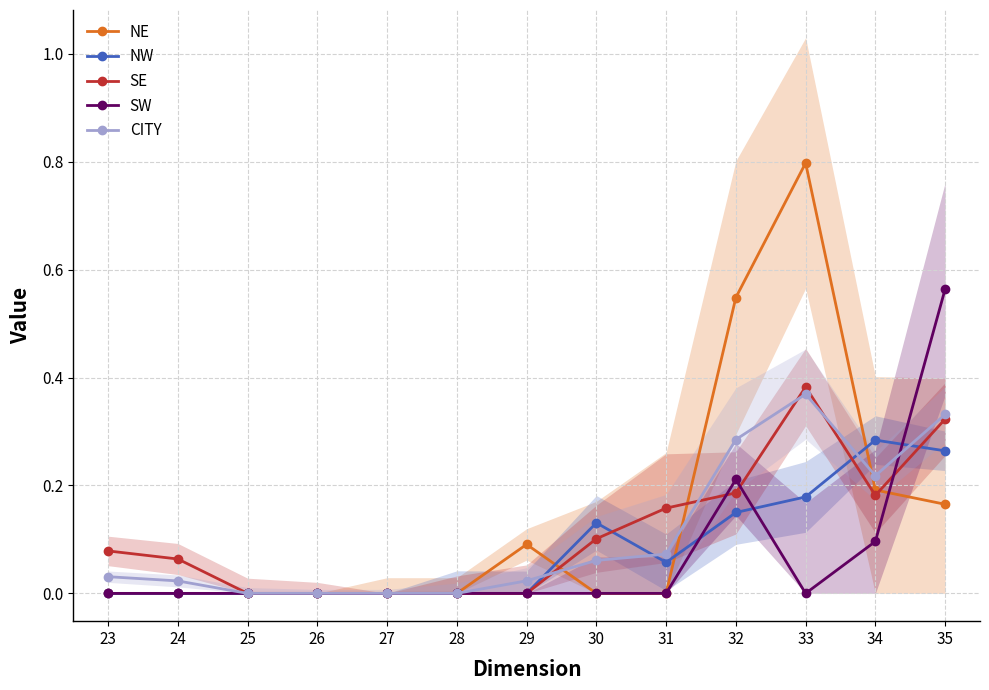

Reading left to right, extract all data points from this chart.

NE: 23=0.0	24=0.0	25=0.0	26=0.0	27=0.0	28=0.0	29=0.1	30=0.0	31=0.0	32=0.5	33=0.8	34=0.2	35=0.2
NW: 23=0.0	24=0.0	25=0.0	26=0.0	27=0.0	28=0.0	29=0.0	30=0.1	31=0.1	32=0.1	33=0.2	34=0.3	35=0.3
SE: 23=0.1	24=0.1	25=0.0	26=0.0	27=0.0	28=0.0	29=0.0	30=0.1	31=0.2	32=0.2	33=0.4	34=0.2	35=0.3
SW: 23=0.0	24=0.0	25=0.0	26=0.0	27=0.0	28=0.0	29=0.0	30=0.0	31=0.0	32=0.2	33=0.0	34=0.1	35=0.6
CITY: 23=0.0	24=0.0	25=0.0	26=0.0	27=0.0	28=0.0	29=0.0	30=0.1	31=0.1	32=0.3	33=0.4	34=0.2	35=0.3